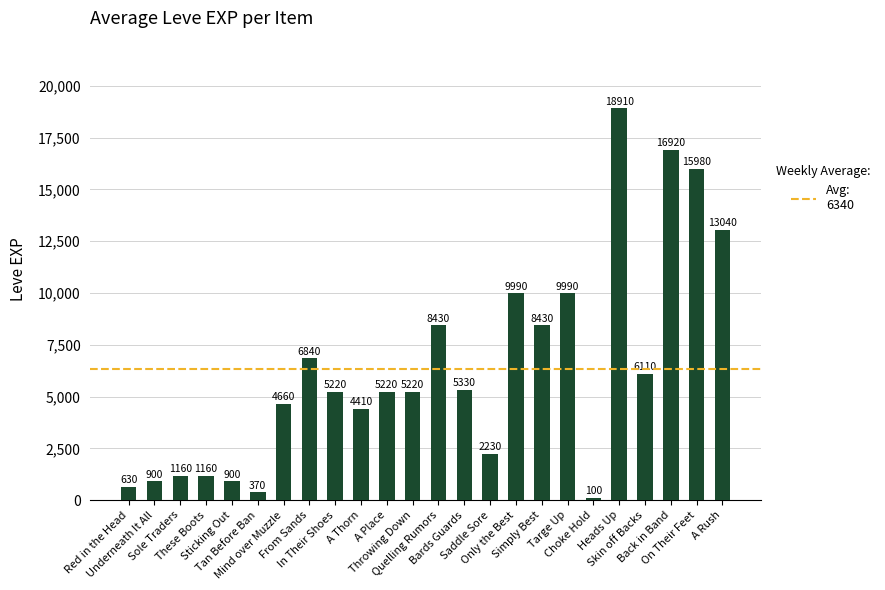

Count the number of categories in the chart.

24